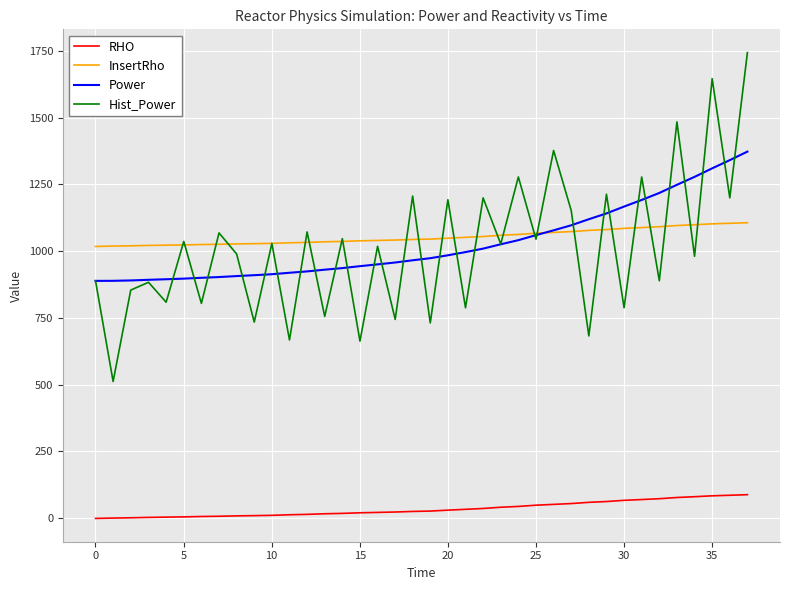

What is the difference between the second highest and minimum values in the Hist_Power series?

1134.5